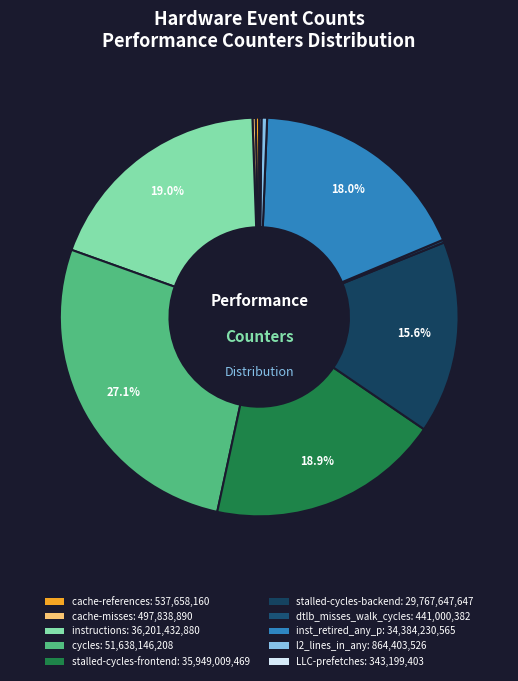

What is the change in value from instructions to LLC-prefetches?

-35858233477